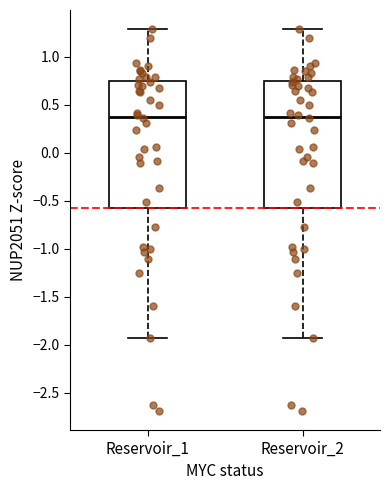

Where does the lower whisker of the box for Reservoir_1 end on the y-axis? The values are not printed on the chart, so give them approximately, as read against the axis.

-1.95